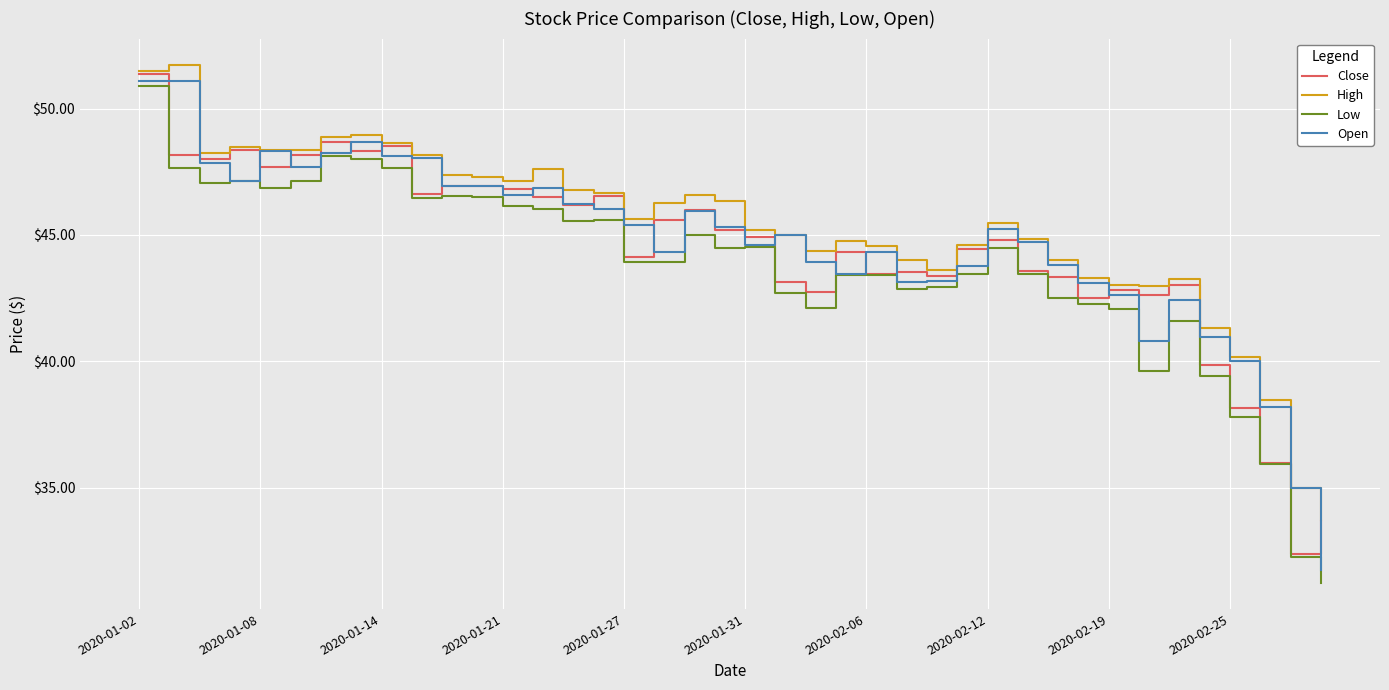

What is the minimum value for Low?

31.2